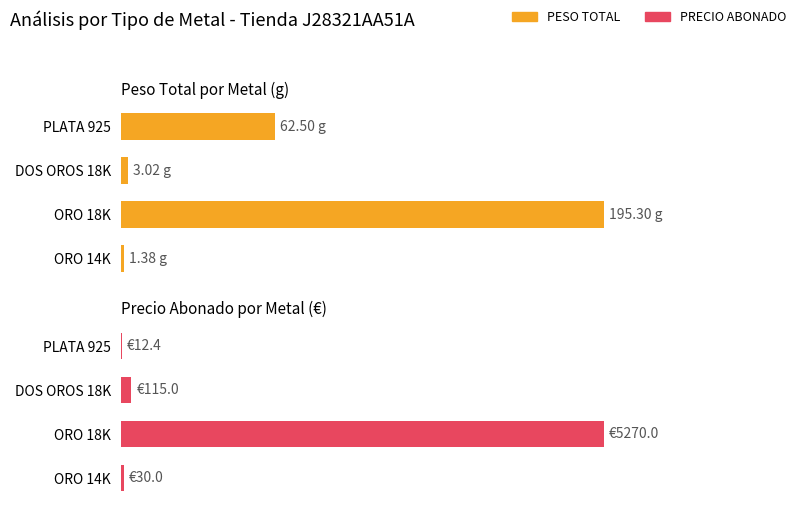

What is the average value of the PRECIO ABONADO series?

1356.8